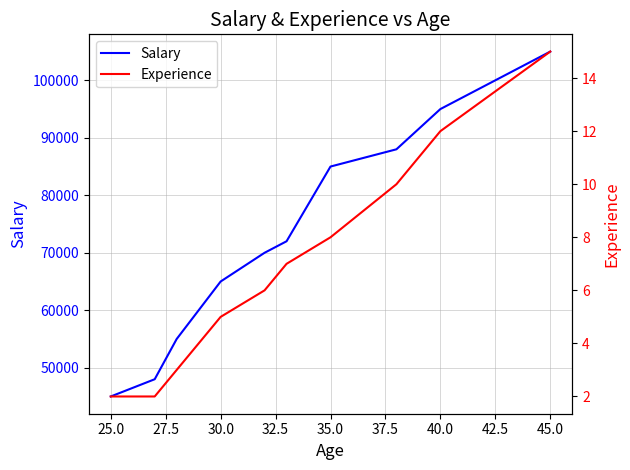

What are all the series names shown in the legend?

Salary, Experience